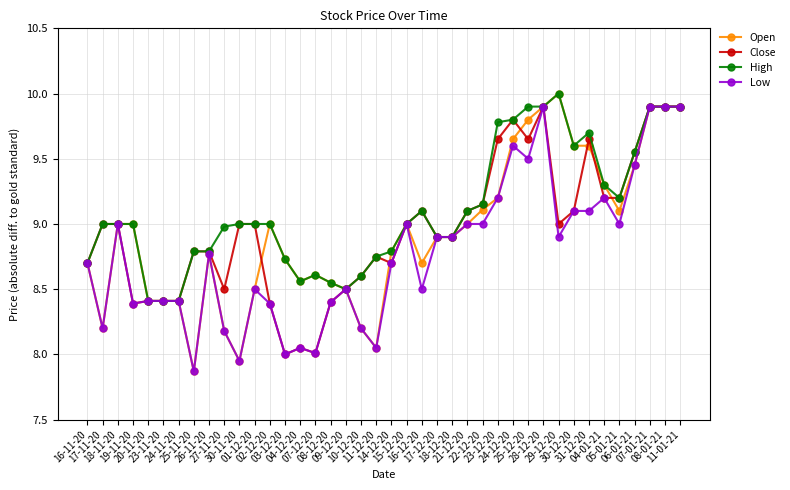

What is the maximum value shown in the chart?

10.0